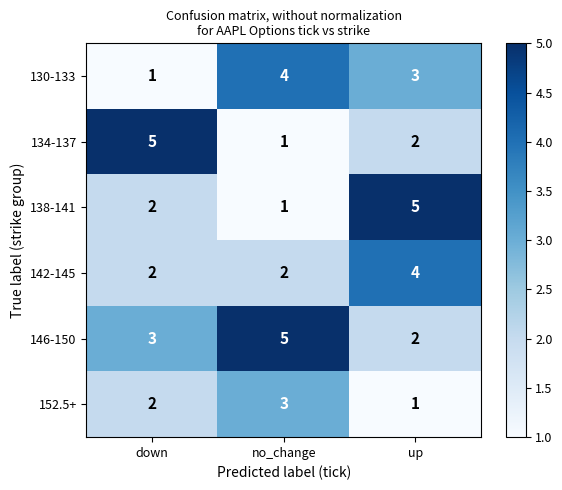

What is the average value of the 130-133 series?

3